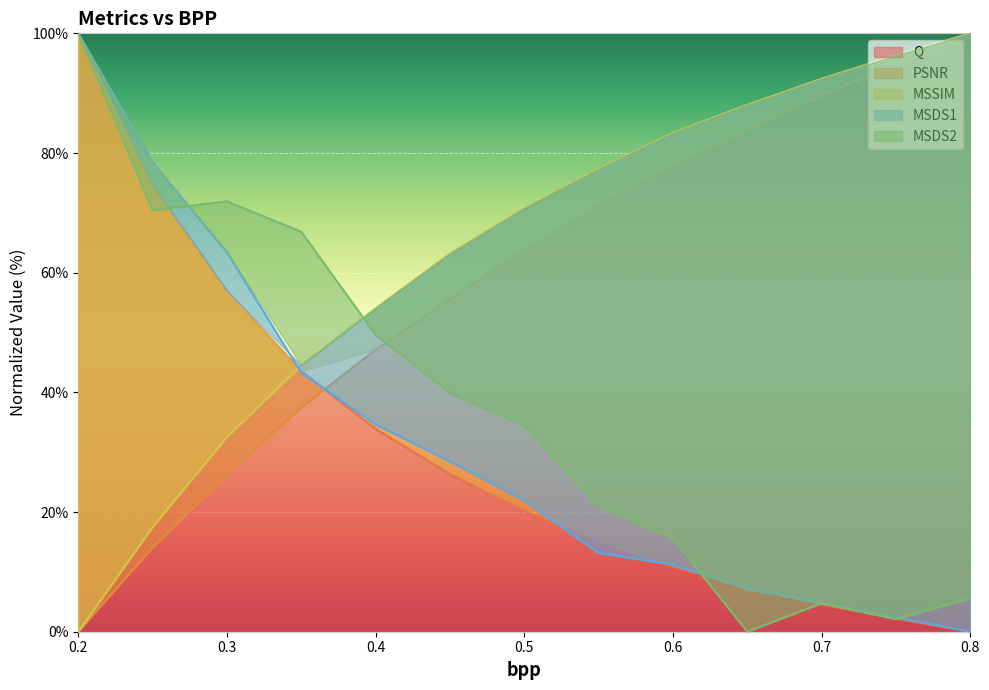

Count the number of data series in this chart.

5